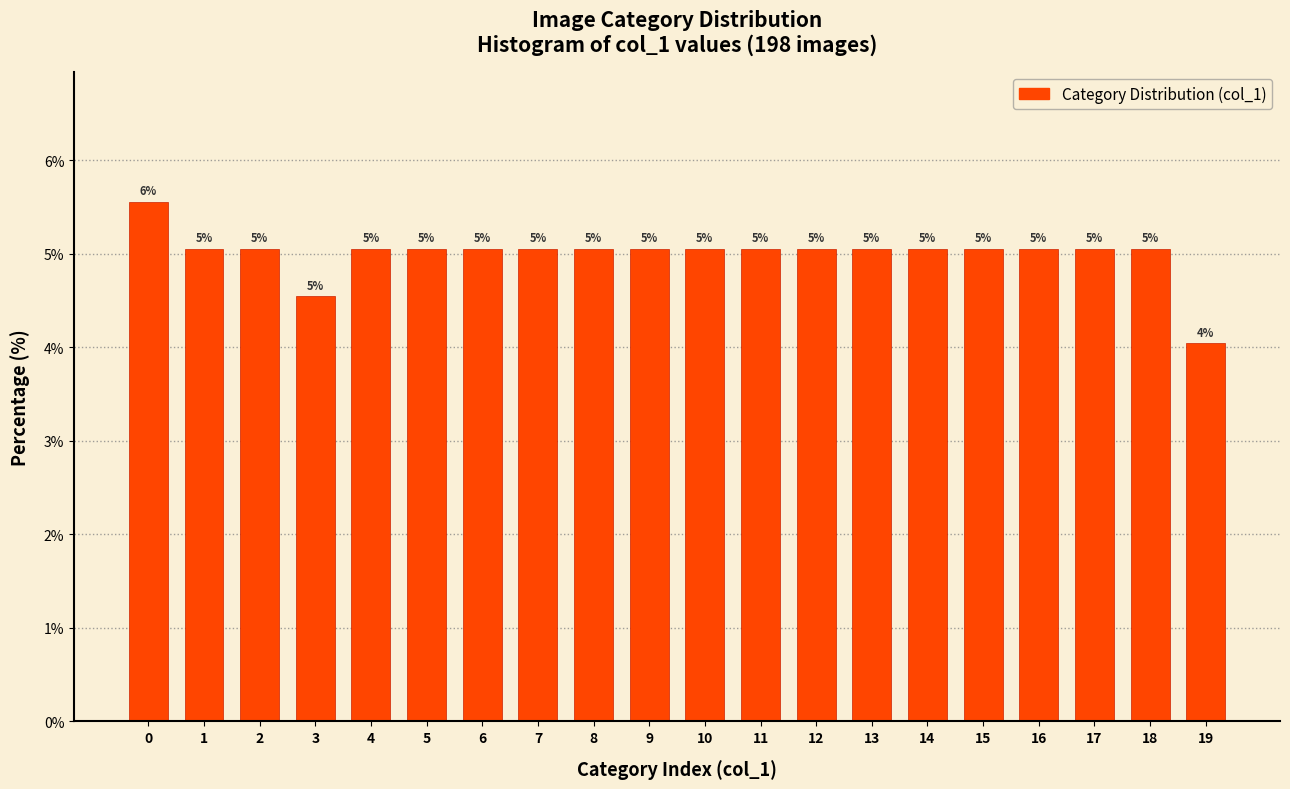

What is the ratio of the value at 11 to the value at 16?

1.0